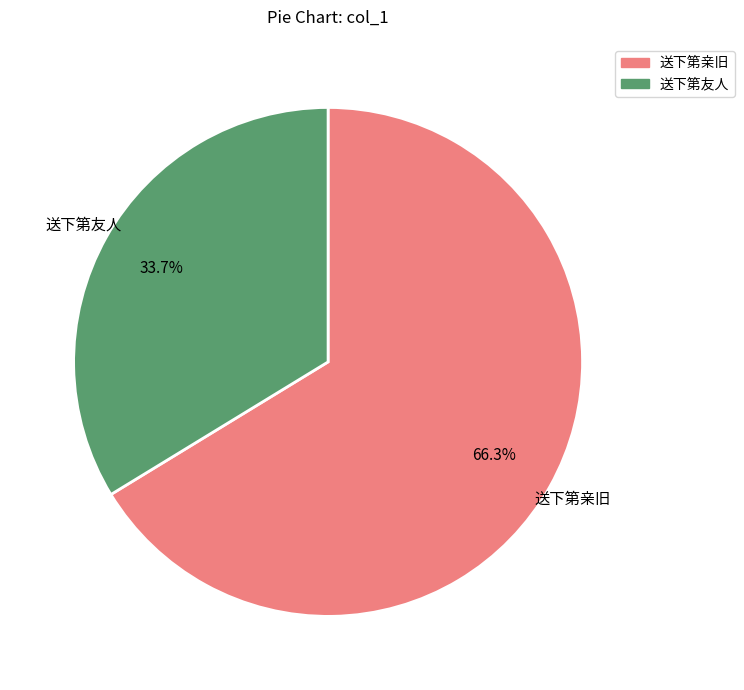

What portion of the pie excludes 送下第亲旧?

33.7%